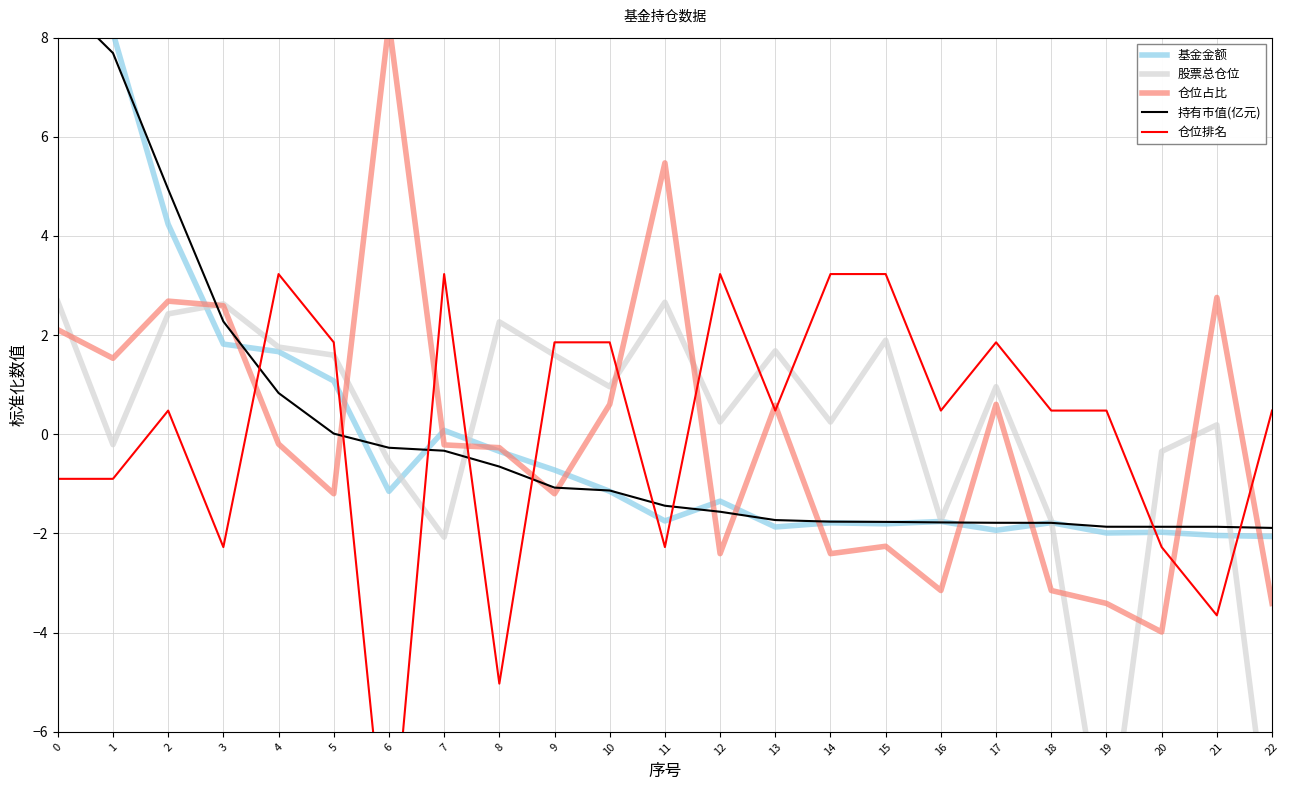

Reading right to left, list all the values displayed in this chart.

基金金额: 22=-2.1	21=-2.0	20=-2.0	19=-2.0	18=-1.8	17=-1.9	16=-1.8	15=-1.8	14=-1.8	13=-1.9	12=-1.3	11=-1.7	10=-1.1	9=-0.7	8=-0.3	7=0.1	6=-1.1	5=1.1	4=1.7	3=1.8	2=4.2	1=8.1	0=8.5
股票总仓位: 22=-8.6	21=0.2	20=-0.3	19=-8.6	18=-1.7	17=1.0	16=-1.7	15=1.9	14=0.2	13=1.7	12=0.2	11=2.7	10=1.0	9=1.6	8=2.3	7=-2.1	6=-0.6	5=1.6	4=1.8	3=2.6	2=2.4	1=-0.2	0=2.7
仓位占比: 22=-3.4	21=2.8	20=-4.0	19=-3.4	18=-3.2	17=0.6	16=-3.2	15=-2.3	14=-2.4	13=0.6	12=-2.4	11=5.5	10=0.6	9=-1.2	8=-0.3	7=-0.2	6=8.3	5=-1.2	4=-0.2	3=2.6	2=2.7	1=1.5	0=2.1
持有市值(亿元): 22=-1.9	21=-1.9	20=-1.9	19=-1.9	18=-1.8	17=-1.8	16=-1.8	15=-1.8	14=-1.8	13=-1.7	12=-1.6	11=-1.4	10=-1.1	9=-1.1	8=-0.7	7=-0.3	6=-0.3	5=0.0	4=0.8	3=2.3	2=4.9	1=7.7	0=8.8
仓位排名: 22=0.5	21=-3.7	20=-2.3	19=0.5	18=0.5	17=1.9	16=0.5	15=3.2	14=3.2	13=0.5	12=3.2	11=-2.3	10=1.9	9=1.9	8=-5.0	7=3.2	6=-9.2	5=1.9	4=3.2	3=-2.3	2=0.5	1=-0.9	0=-0.9